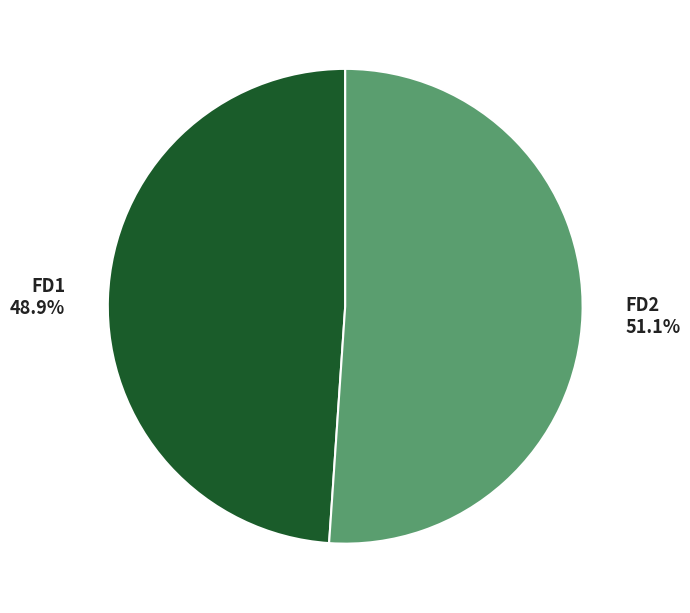

Which has a higher value, FD2 or FD1?

FD2